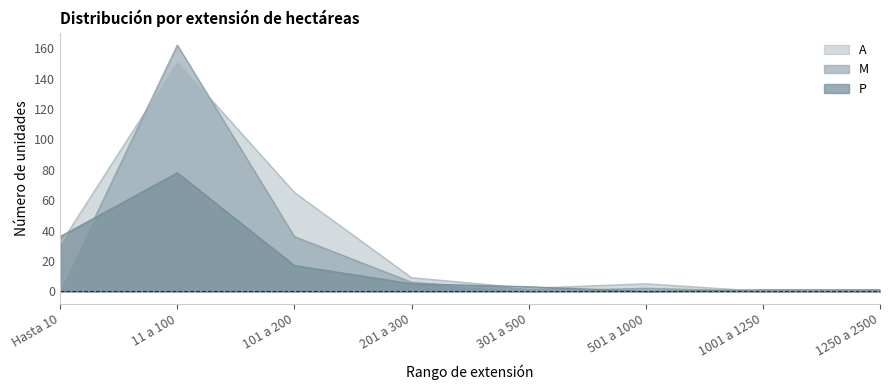

What position from the right is 301 a 500?

4